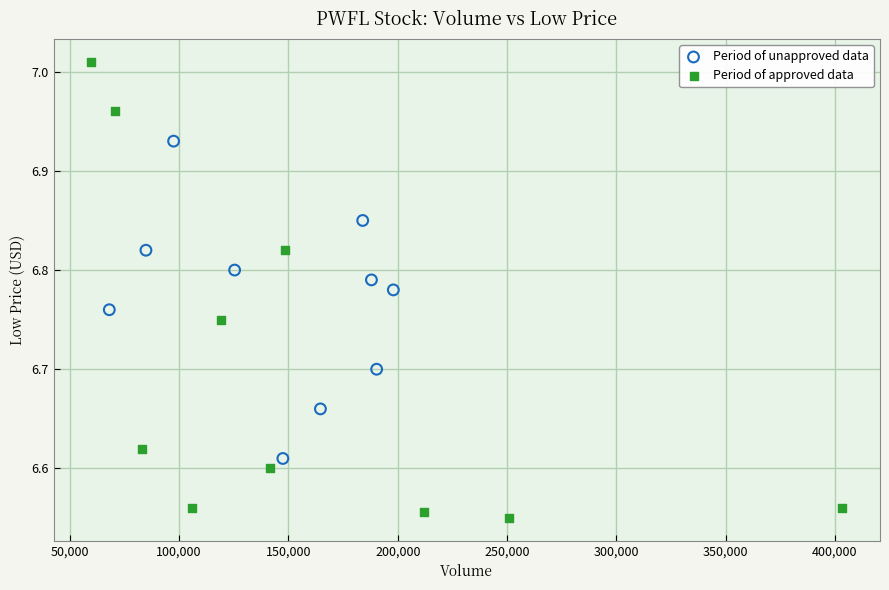

Which series has the widest spread of Y values?

Period of approved data